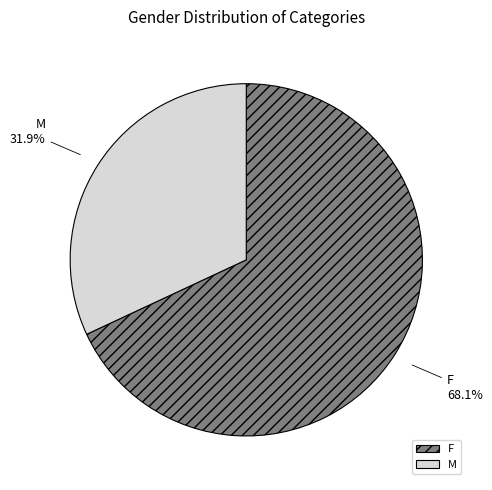

Which slice is the smallest?

M